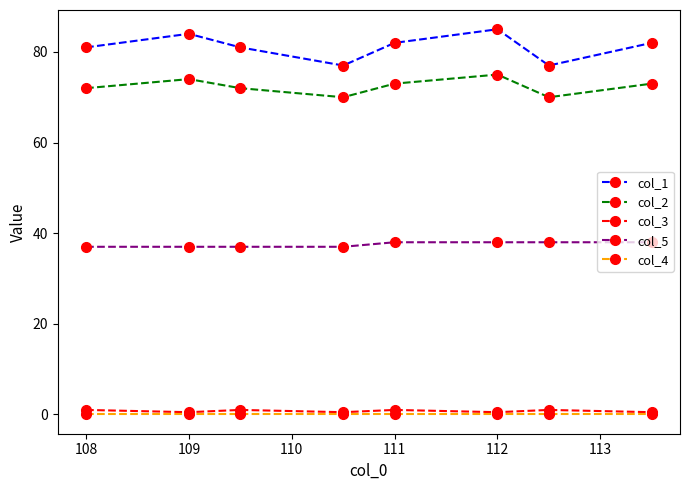

Which series has the widest spread of values?

col_1